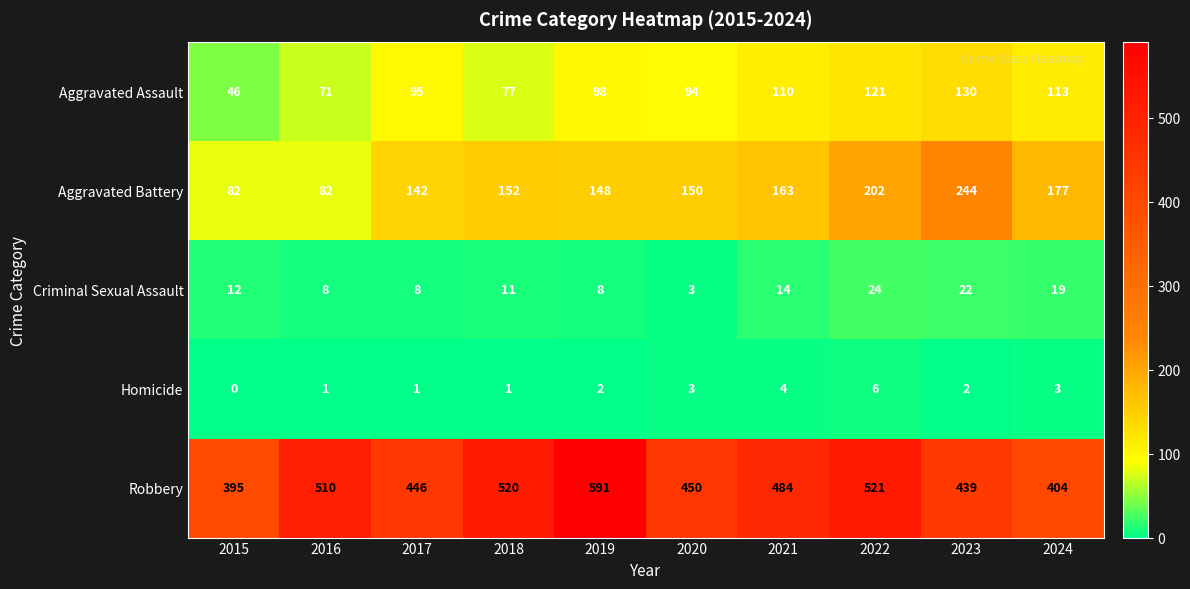

At 2015, list the series in order from smallest to largest.

Homicide, Criminal Sexual Assault, Aggravated Assault, Aggravated Battery, Robbery